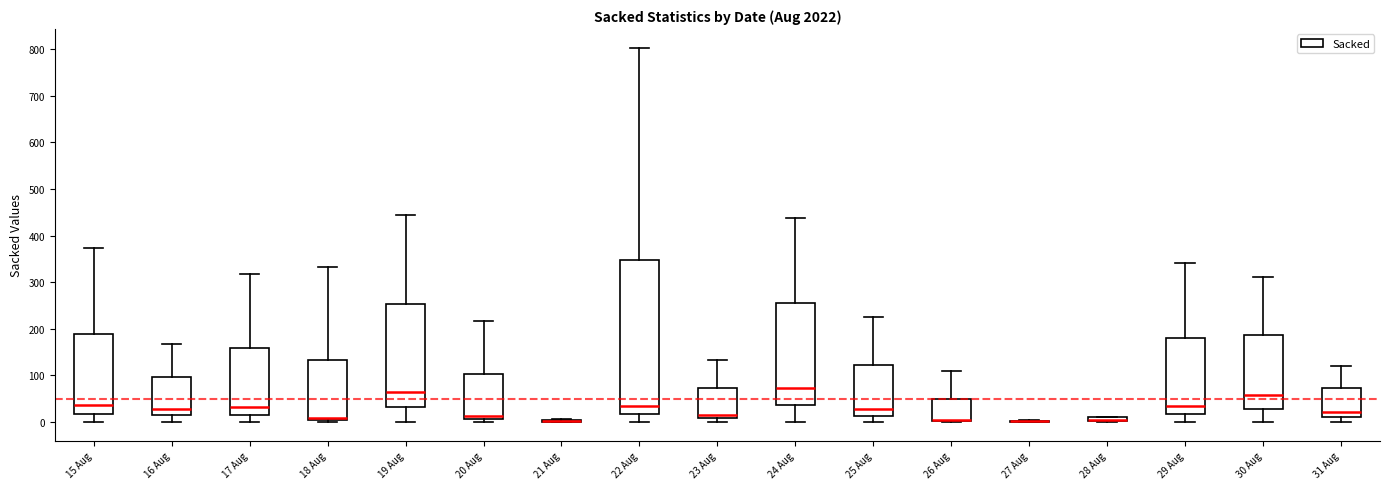

Comparing the boxes themselves (not the whiskers), which one is the tallest?

22 Aug